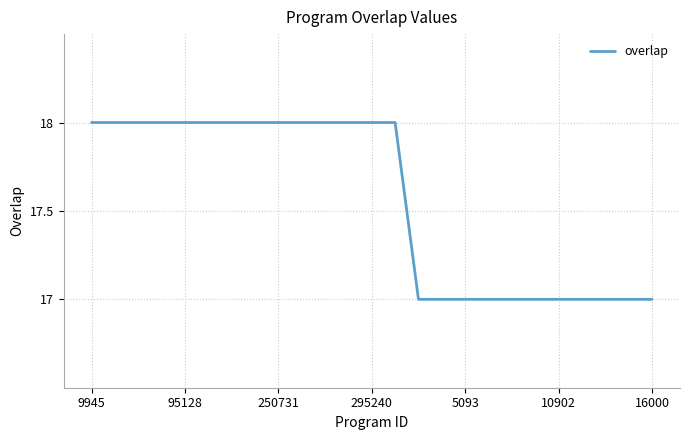

What is the minimum value shown in the chart?

17